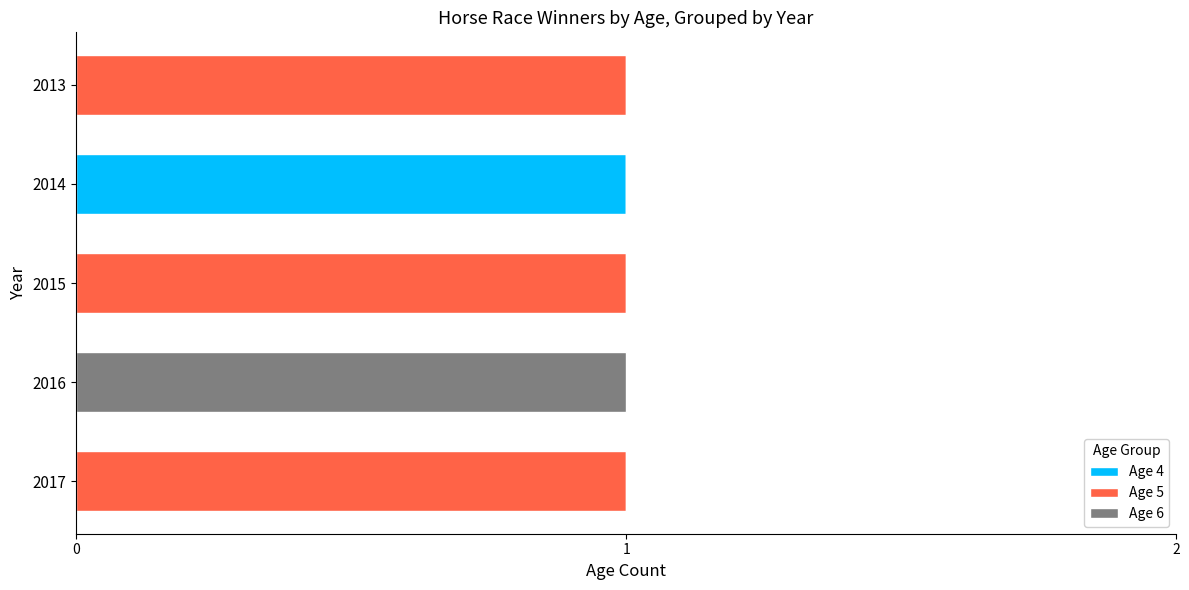

The value of Age 4 at 2014 is 1. True or false?

True